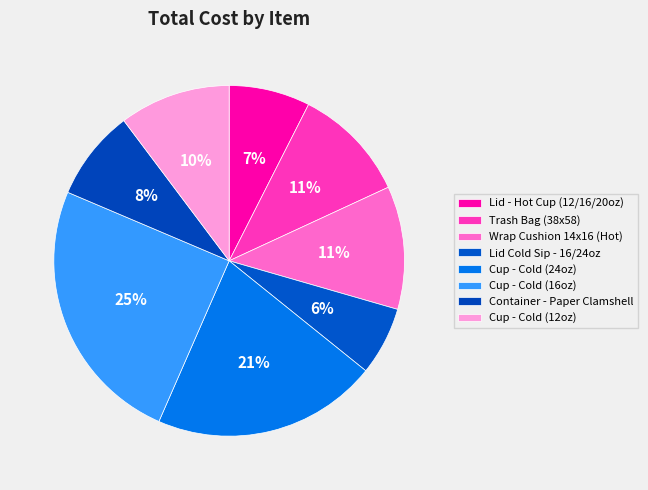

To the nearest percent, what portion does Container - Paper Clamshell represent?

8%